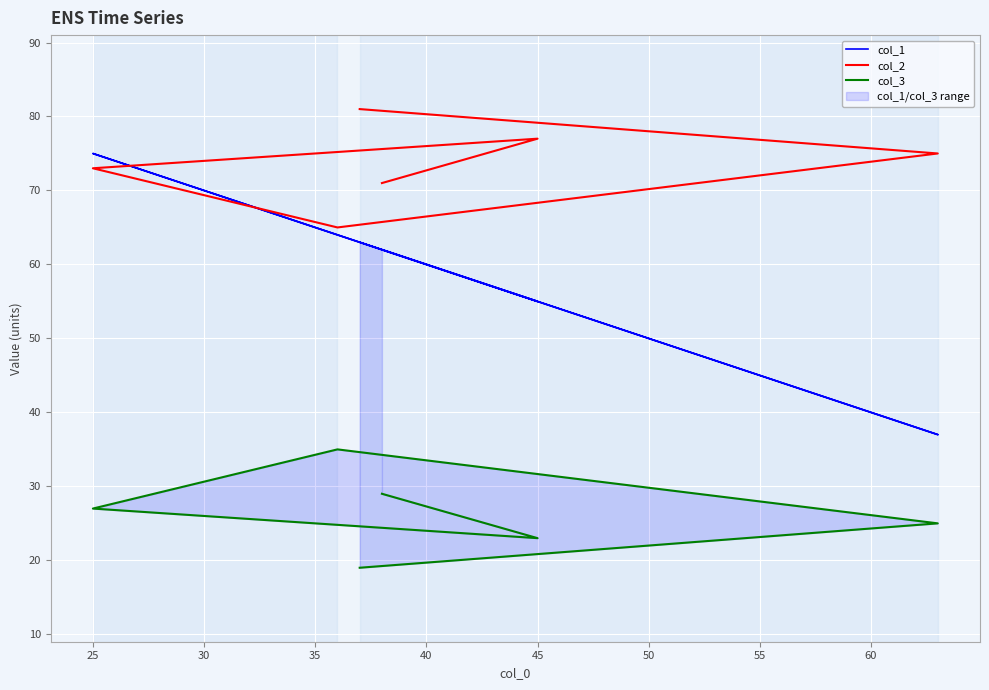

Which series has the largest total across all categories?

col_2